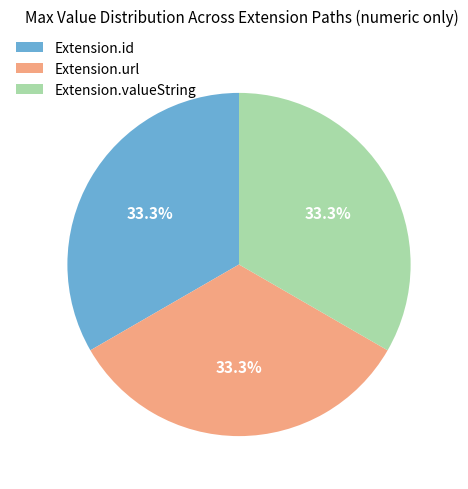

The Extension.url slice represents 99% of the pie. True or false?

False